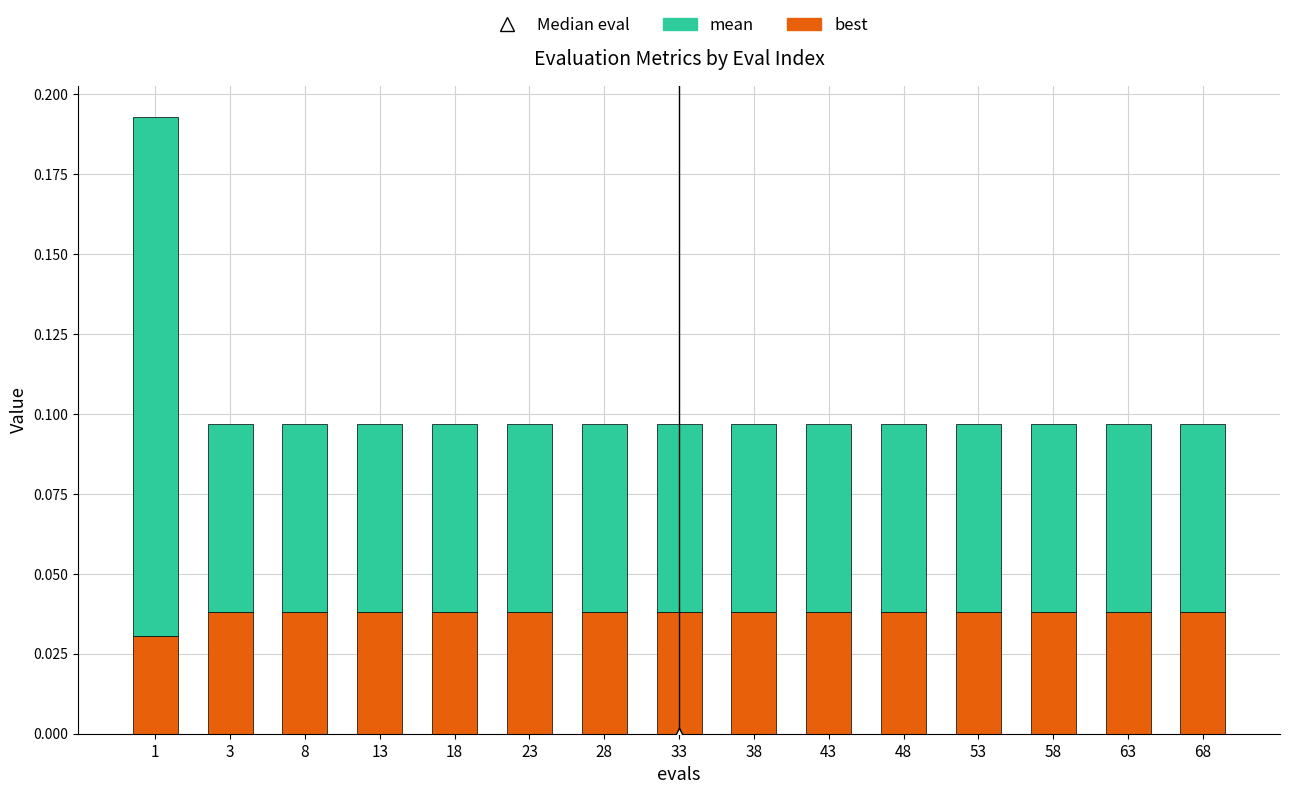

Which series has the widest spread of Y values?

mean